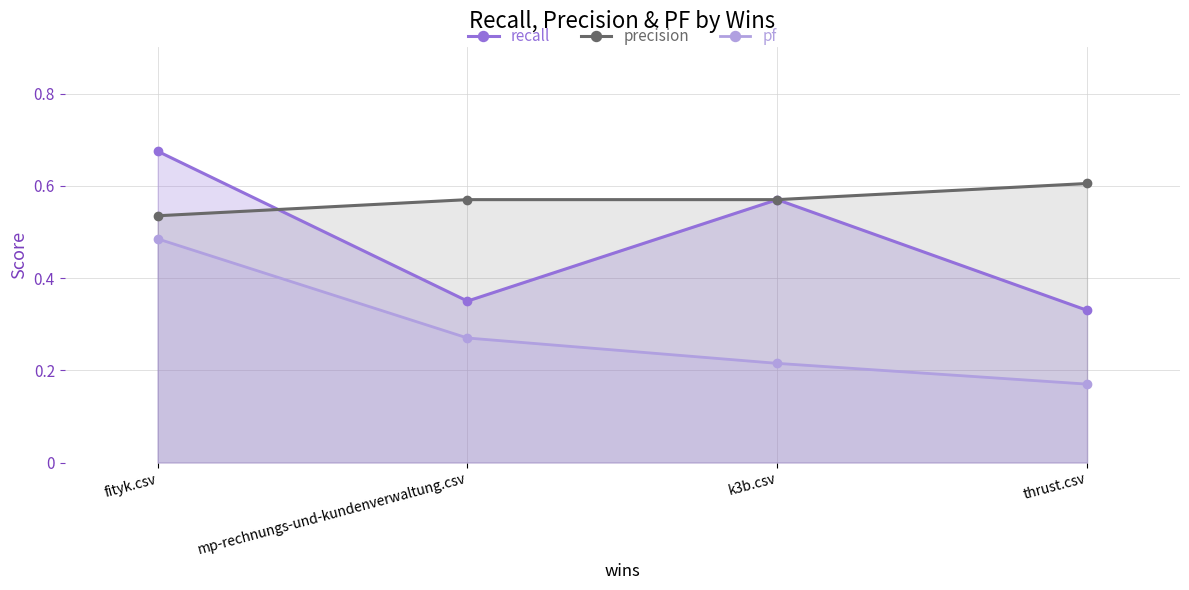

Reading left to right, list all the values displayed in this chart.

recall: fityk.csv=0.7	mp-rechnungs-und-kundenverwaltung.csv=0.3	k3b.csv=0.6	thrust.csv=0.3
precision: fityk.csv=0.5	mp-rechnungs-und-kundenverwaltung.csv=0.6	k3b.csv=0.6	thrust.csv=0.6
pf: fityk.csv=0.5	mp-rechnungs-und-kundenverwaltung.csv=0.3	k3b.csv=0.2	thrust.csv=0.2